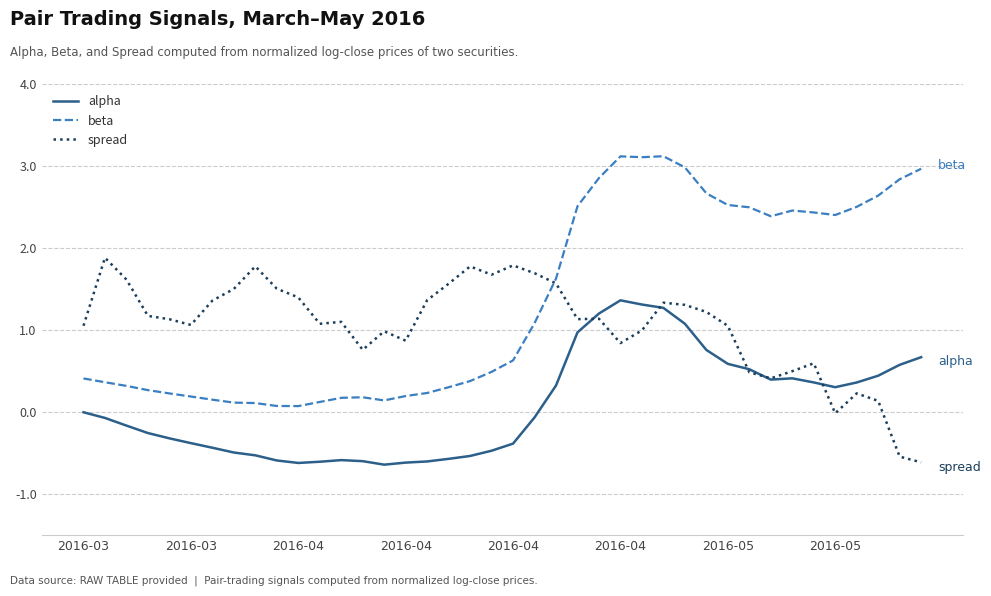

Rank the series by their maximum value, from lowest to highest.

alpha, spread, beta